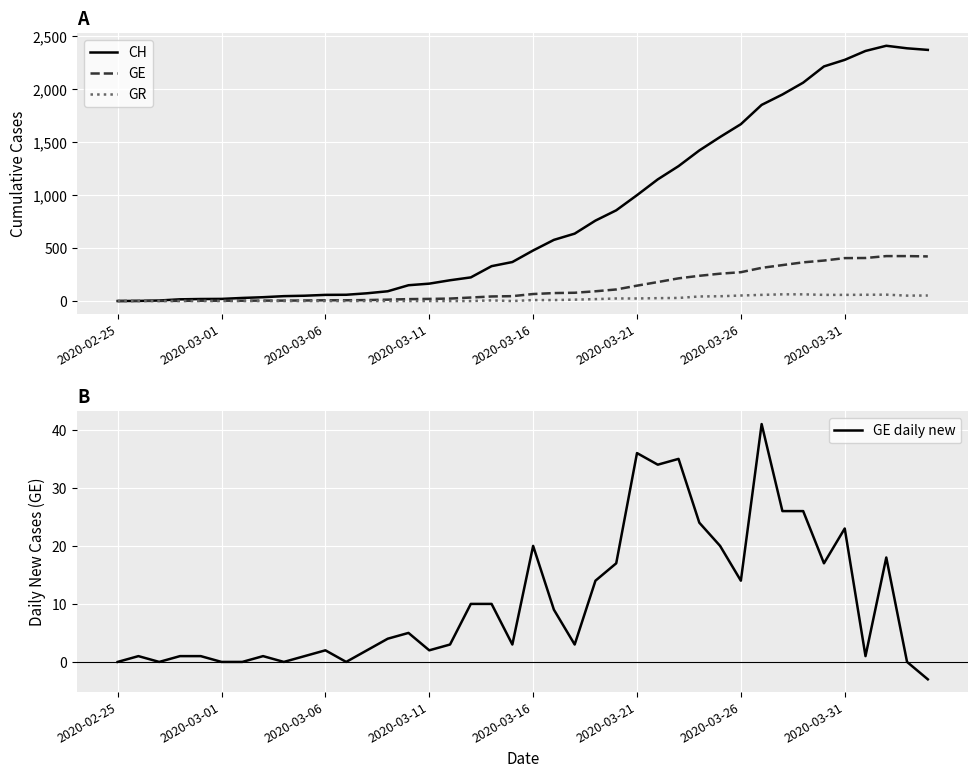

How many values in GR are above zero?

21